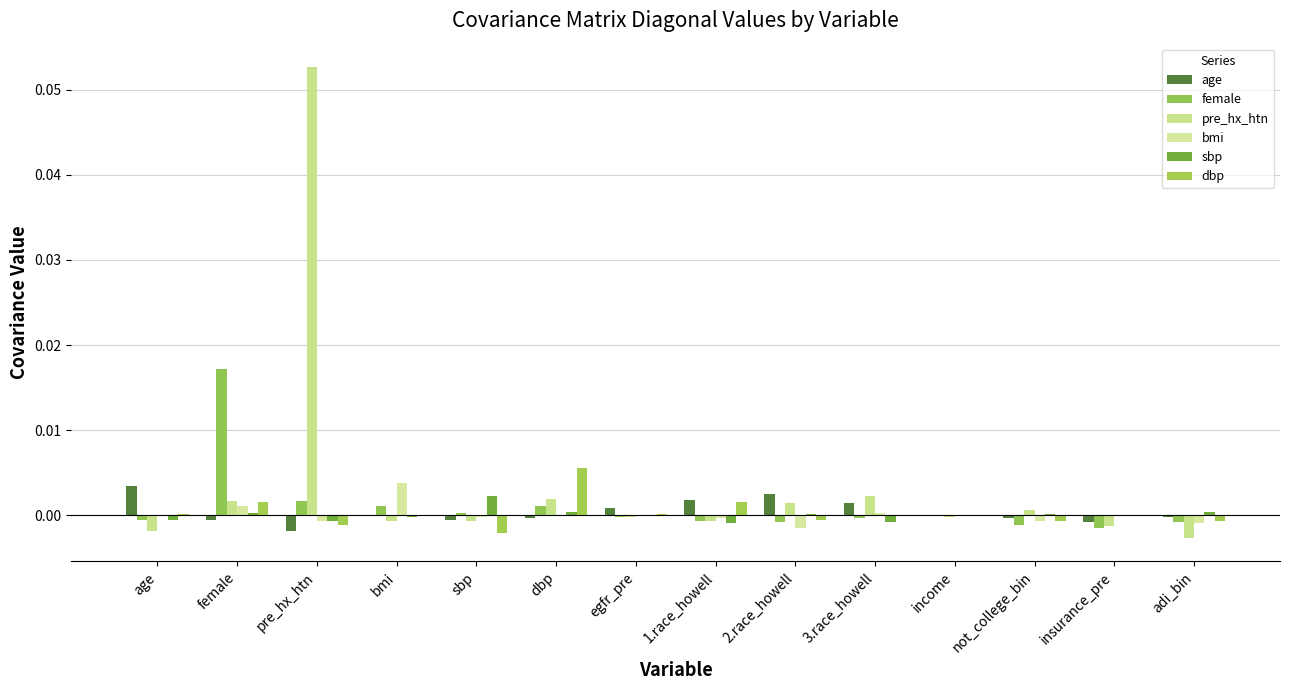

How many series are shown in this chart?

6